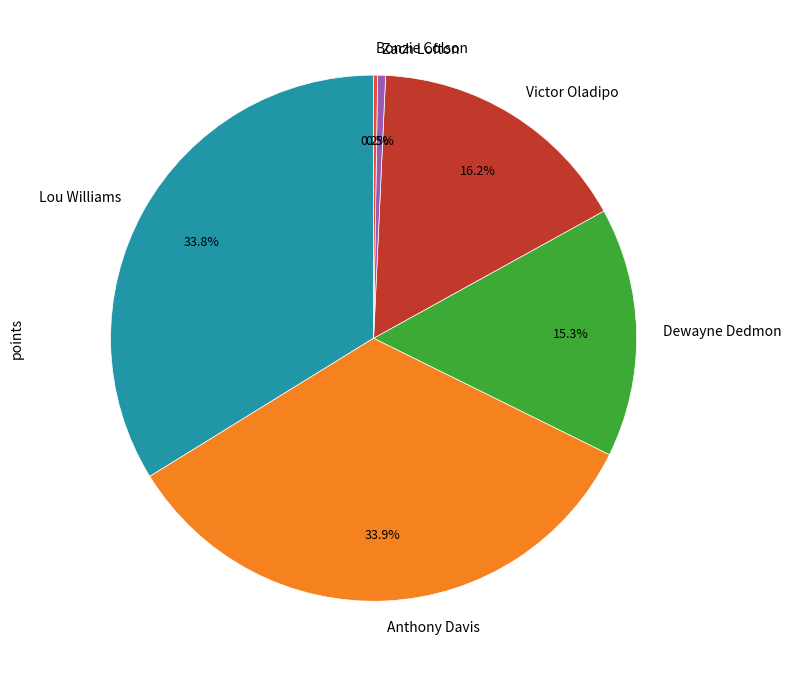

How much of the chart is everything except Anthony Davis?

66.1%